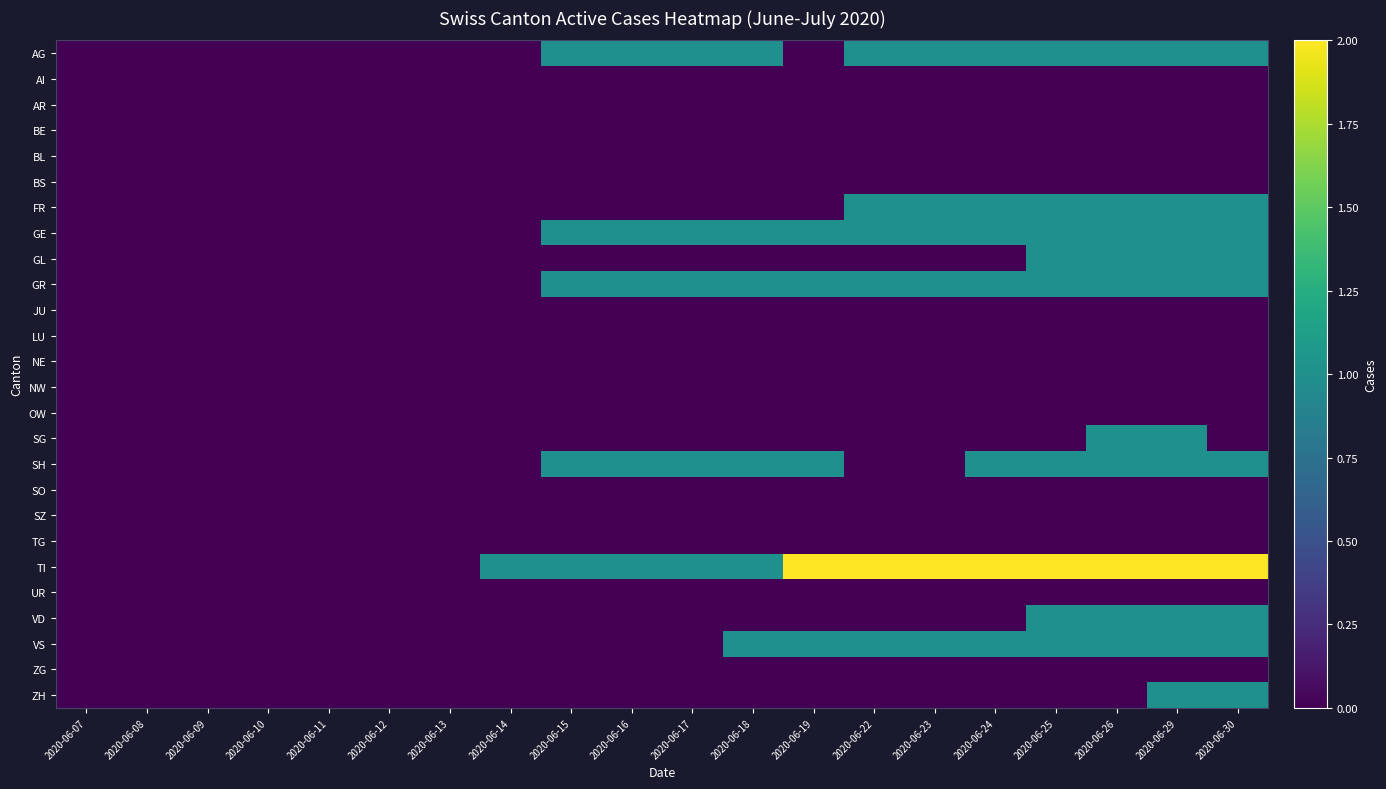

What is the total value across all series at 2020-06-18?

6